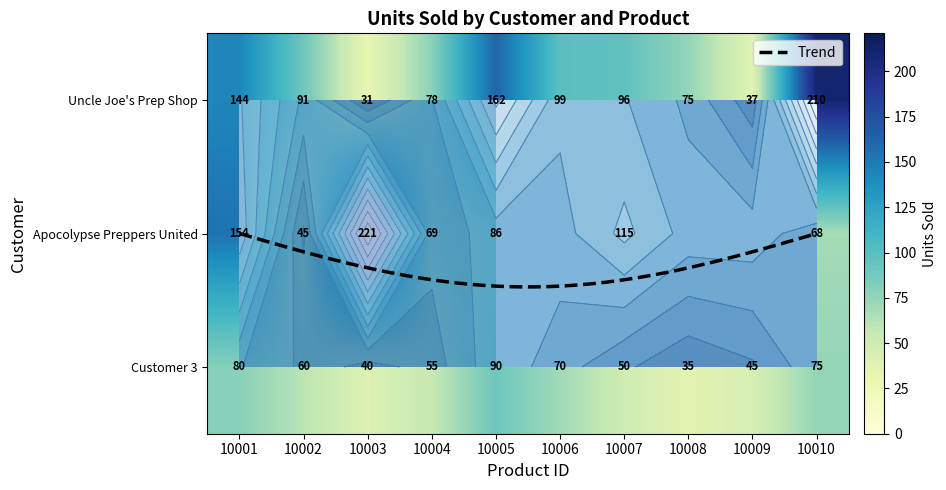

Is it true that Uncle Joe's Prep Shop equals 27 at 10004?

False